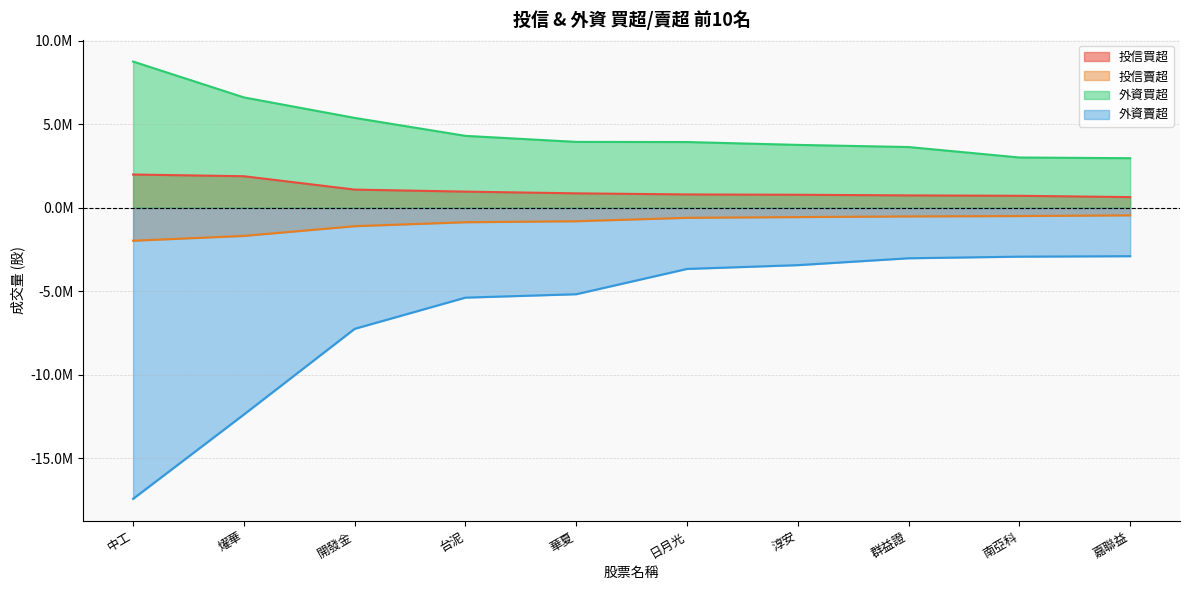

At which label is 外資買超 closest to 5871957?

開發金